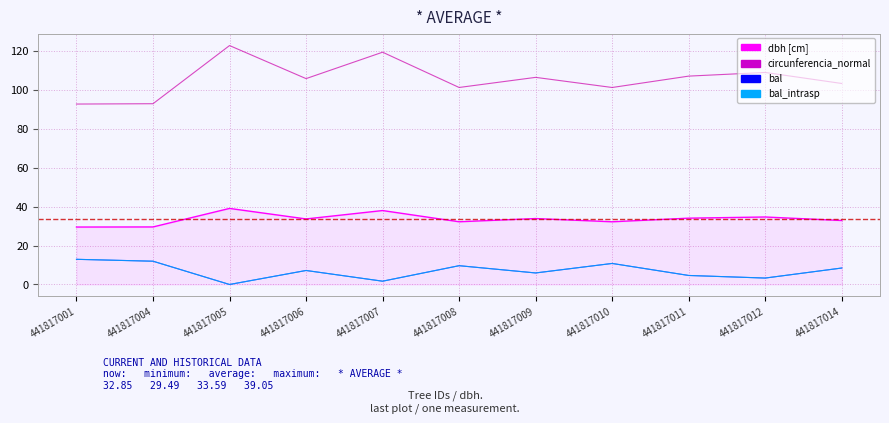

Does the chart have visible grid lines?

Yes